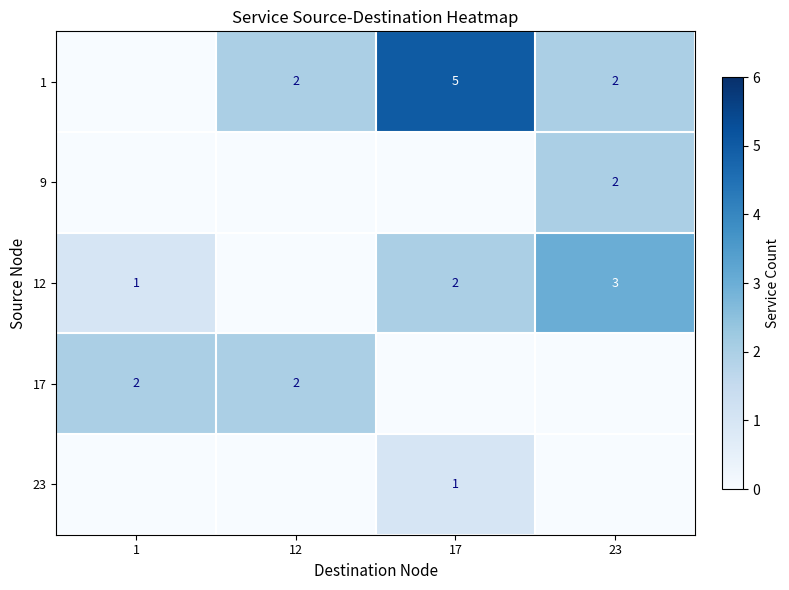

Is it true that 1 equals 5 at 17?

True